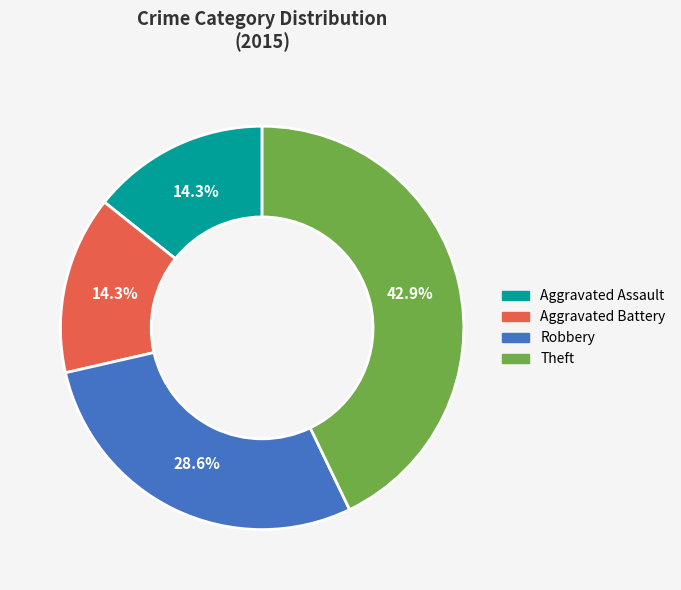

What is the largest slice in the pie chart?

Theft